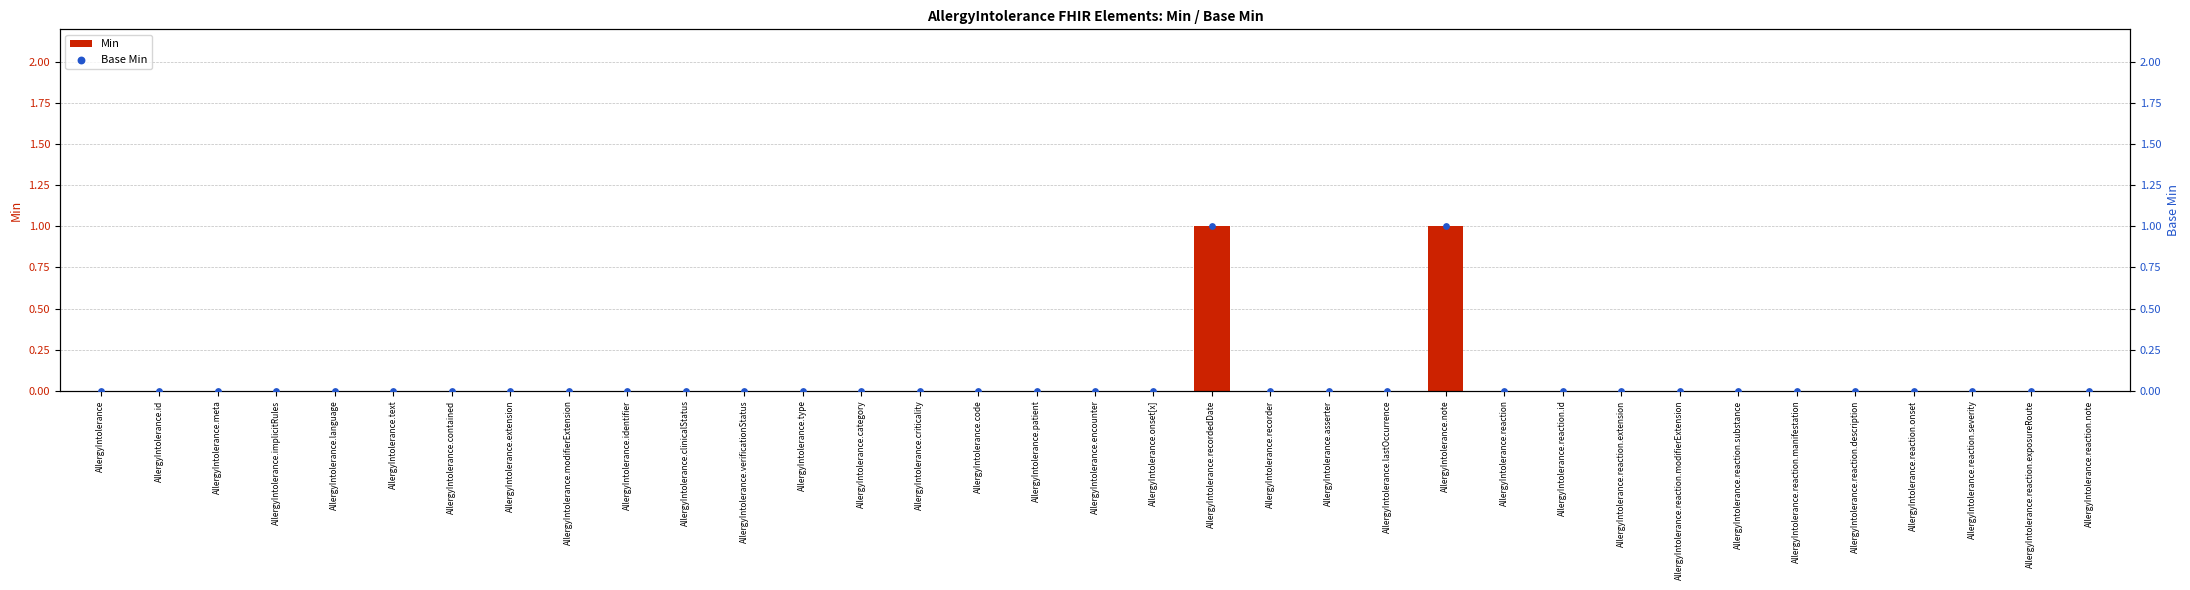

What are all the series names shown in the legend?

Min, Base Min